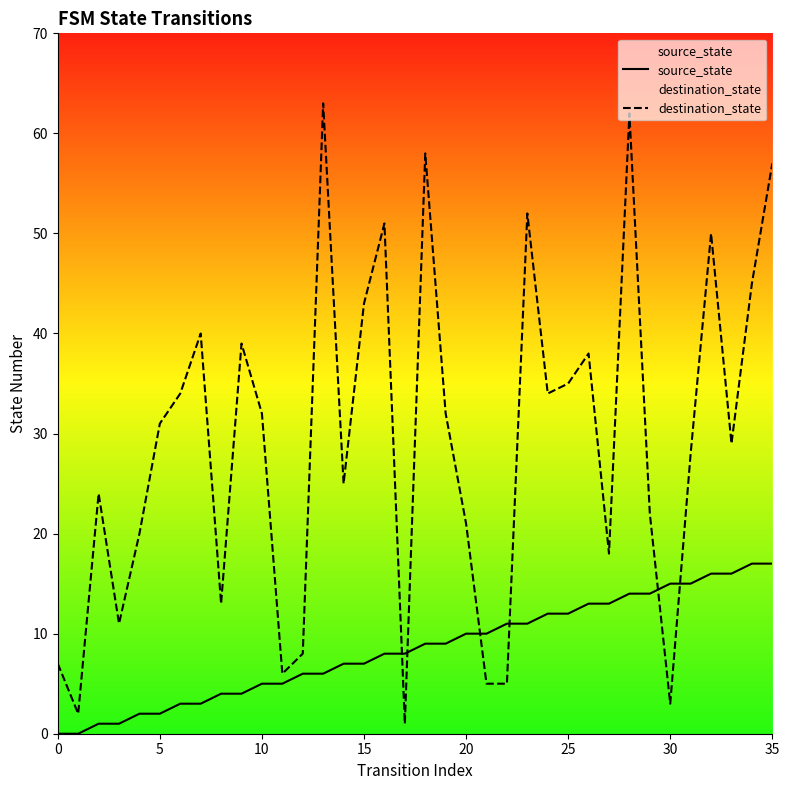

Is it true that source_state equals 30 at 35?

False